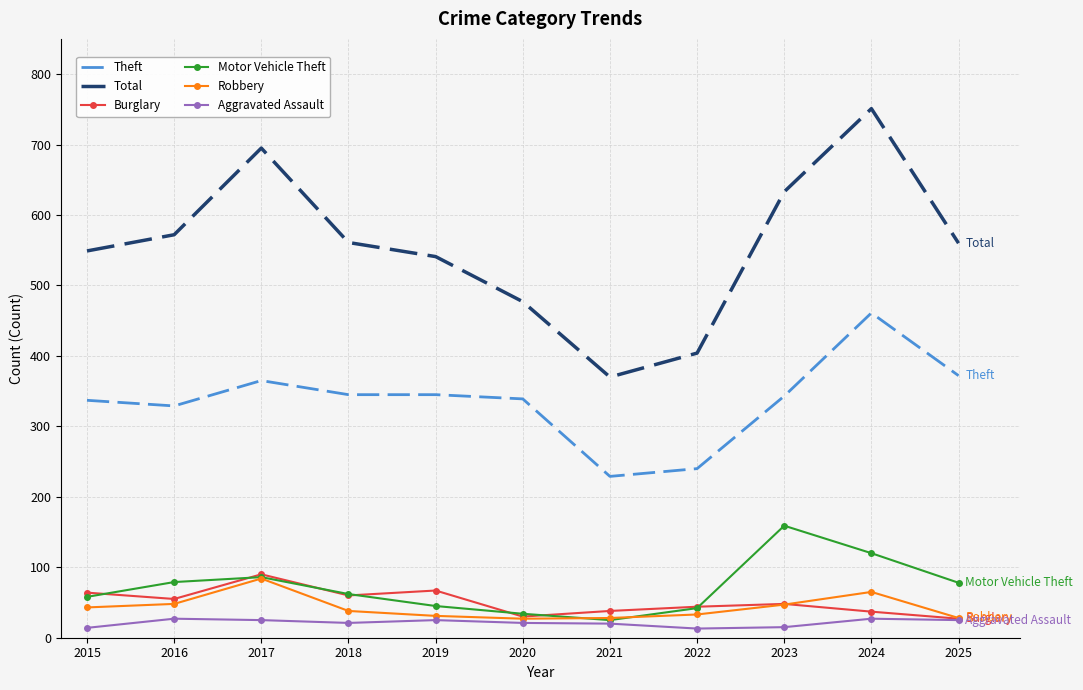

At which category is the sum across all series the highest?

2024